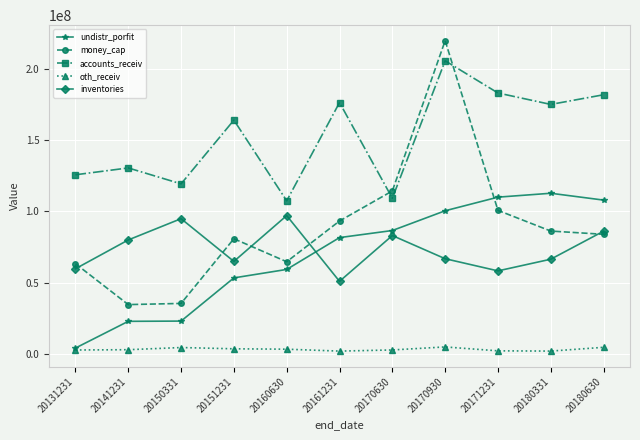

After their last crossing, which series has the higher values: money_cap or inventories?

inventories